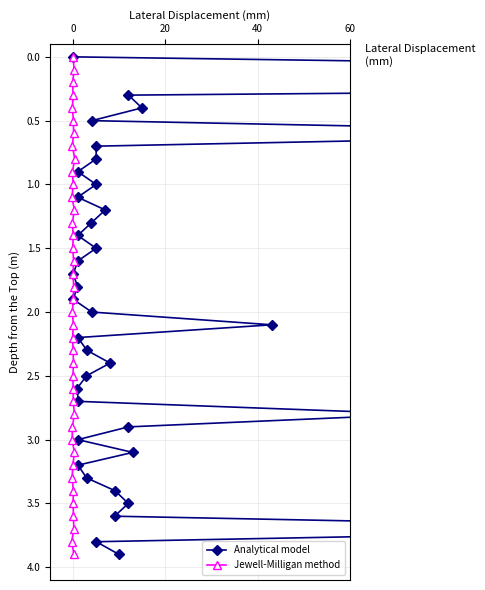

How many lines are shown in the chart?

2